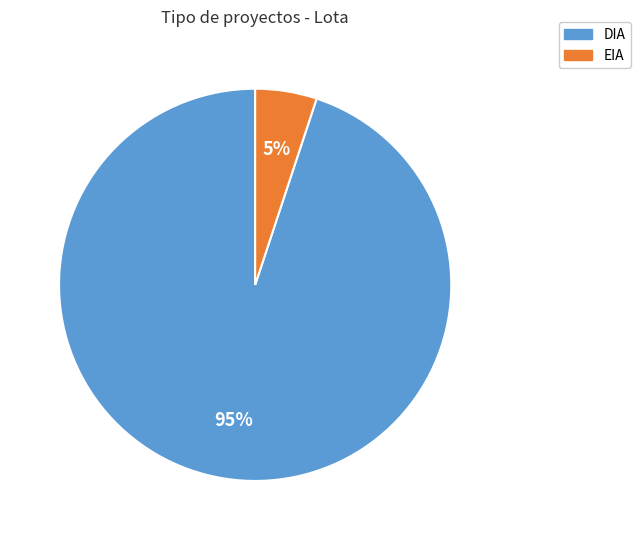

Which has a higher value, DIA or EIA?

DIA